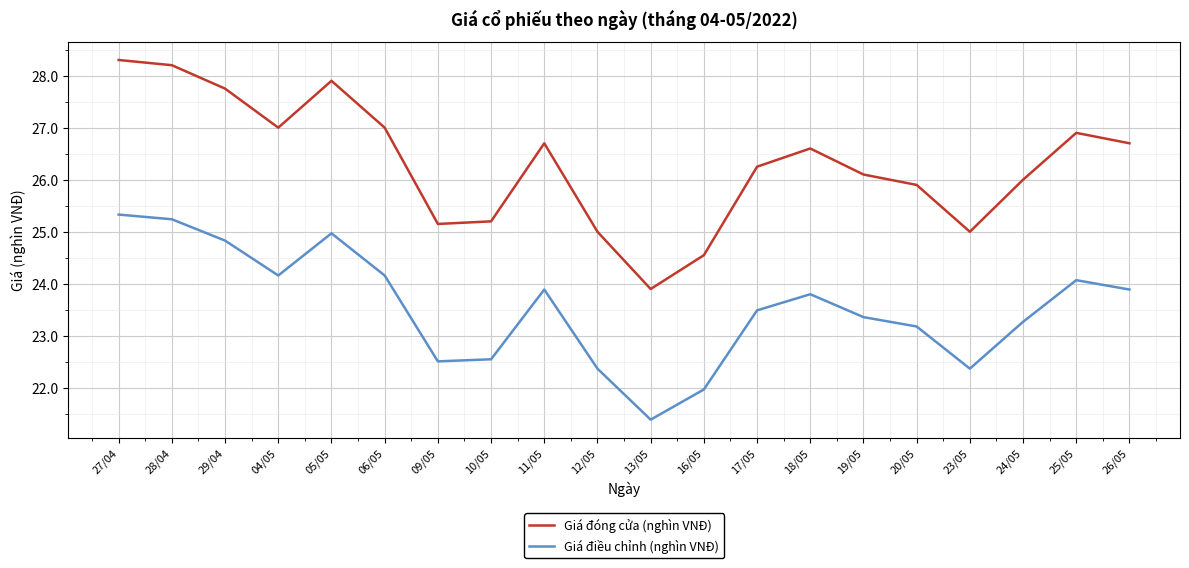

At which label does Giá điều chỉnh (nghìn VNĐ) first exceed 23?

27/04